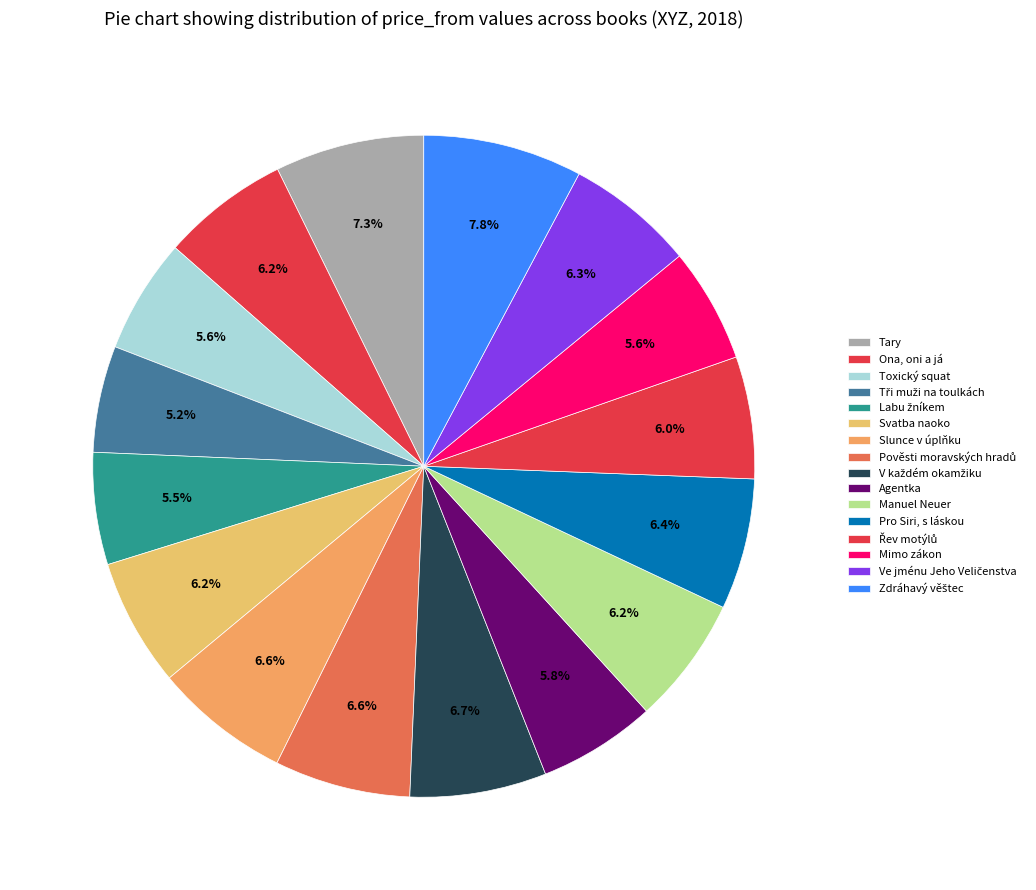

Count the number of slices in the pie.

16